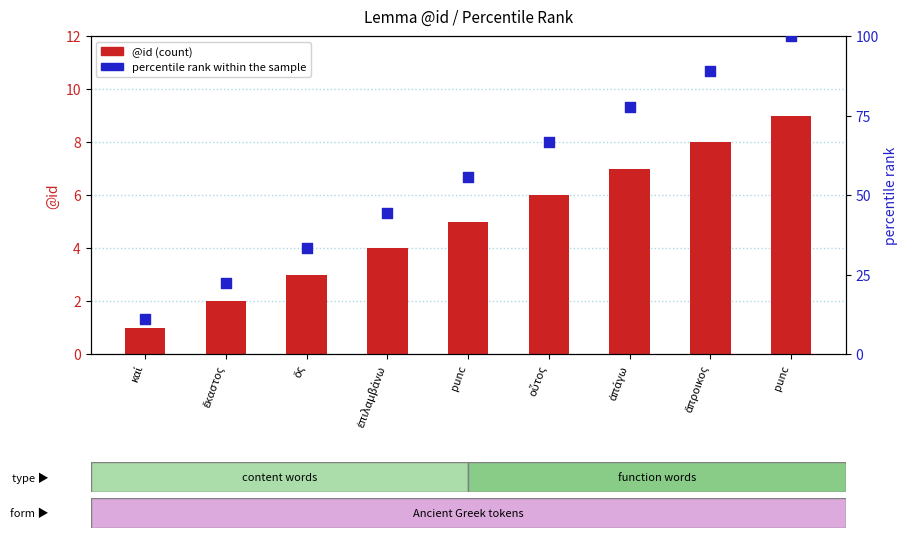

What is the total value across all series at punc?

60.6